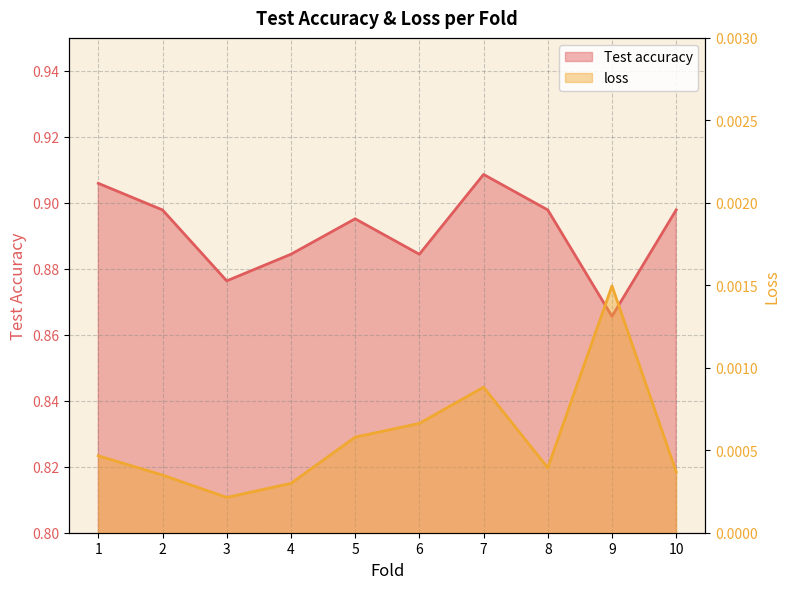

How many lines are shown in the chart?

2